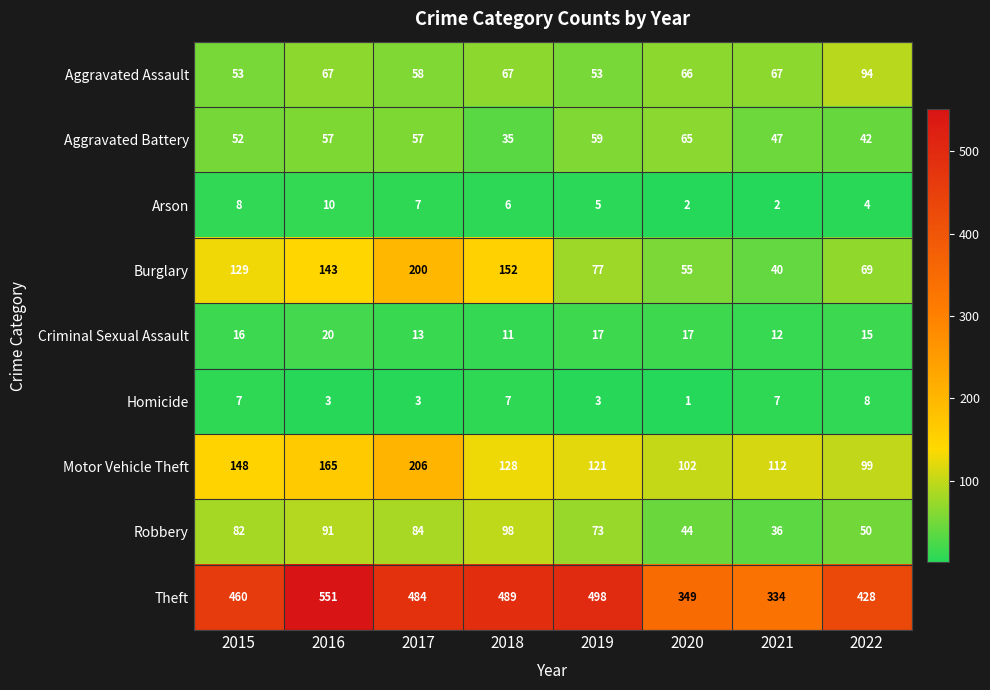

How many data points does each series have?

8